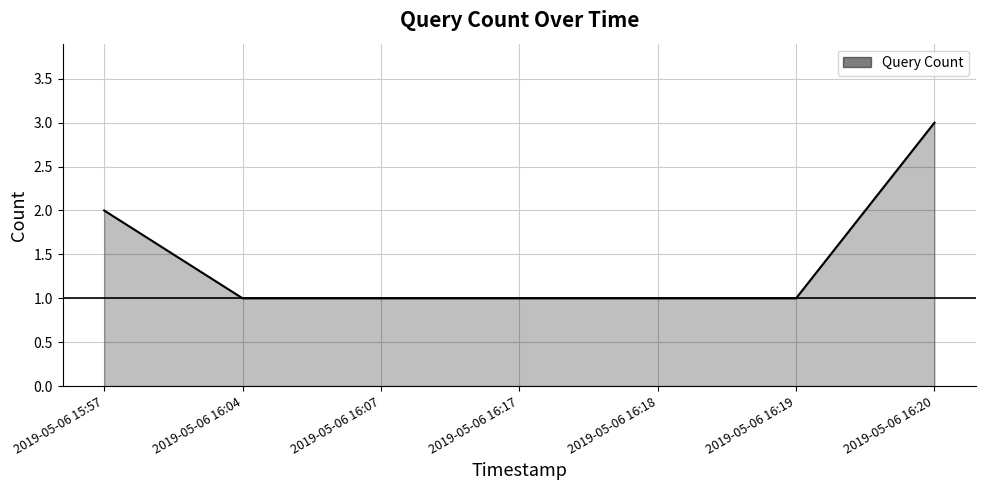

Between 2019-05-06 16:04 and 2019-05-06 15:57, which is larger?

2019-05-06 15:57